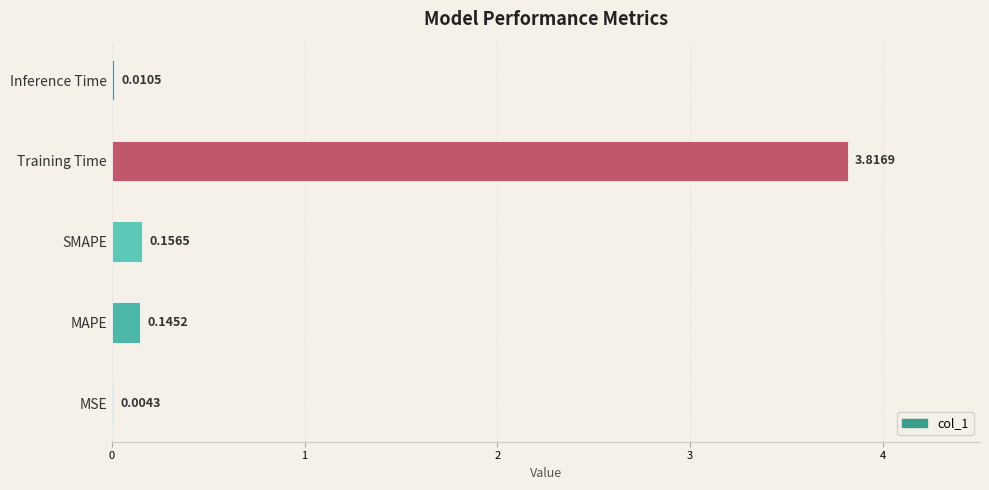

What is the change in value from Training Time to Inference Time?

-3.8